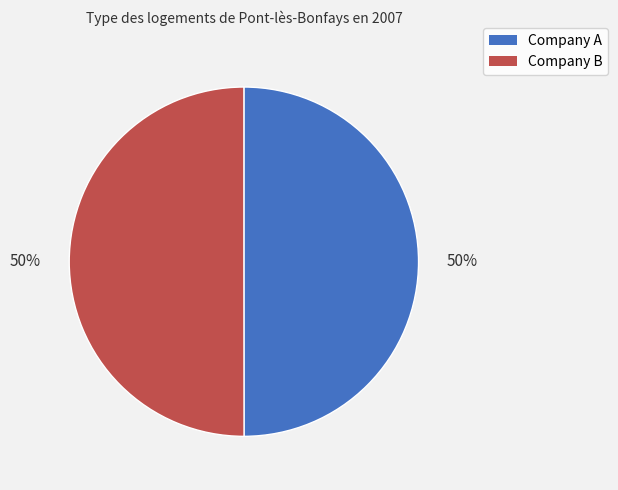

To the nearest percent, what is the combined percentage of Company B and Company A?

100%